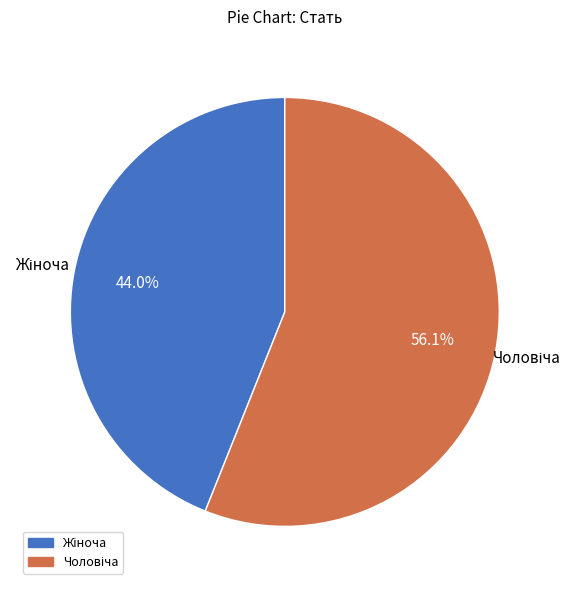

Is there any slice that represents more than half of the pie?

Yes